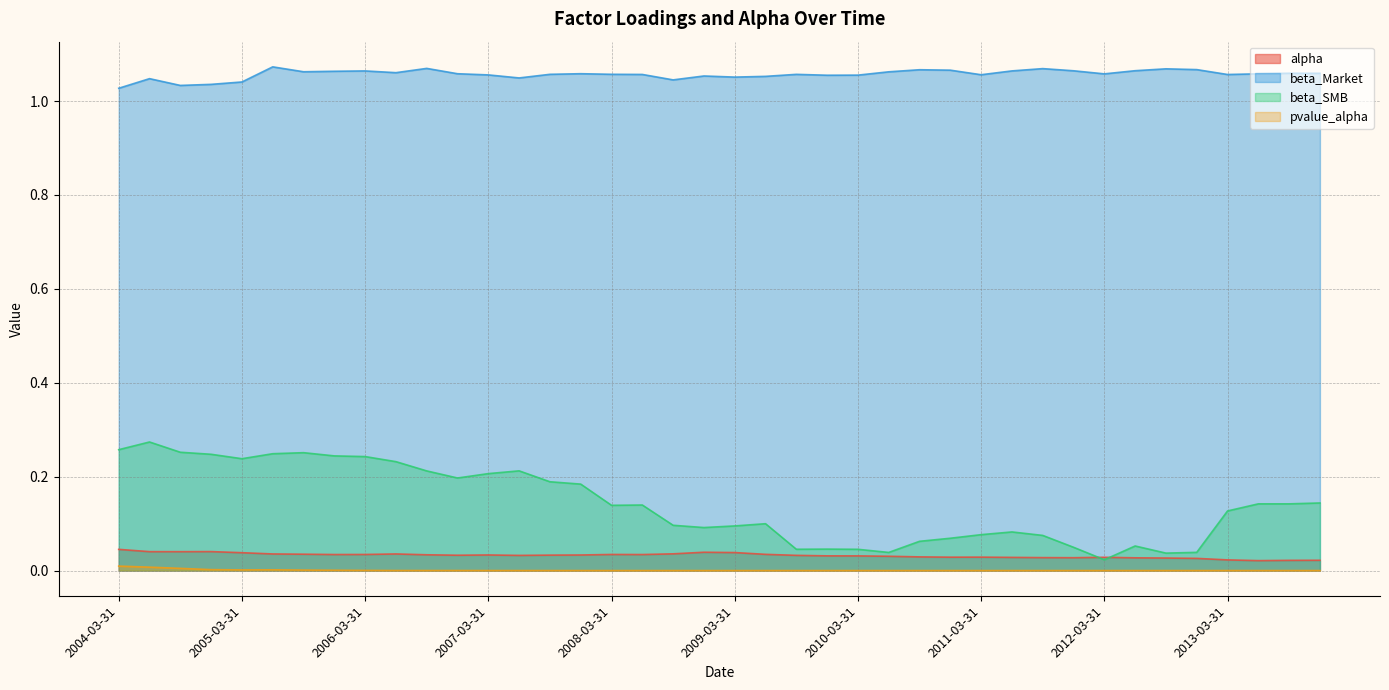

What are all the series names shown in the legend?

alpha, beta_Market, beta_SMB, pvalue_alpha